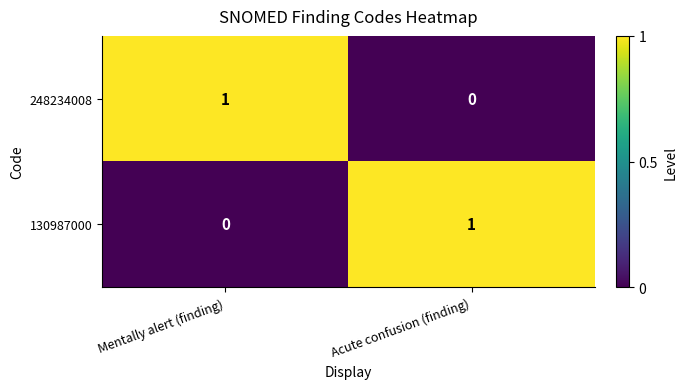

Rank the series at Mentally alert (finding) from lowest to highest value.

130987000, 248234008